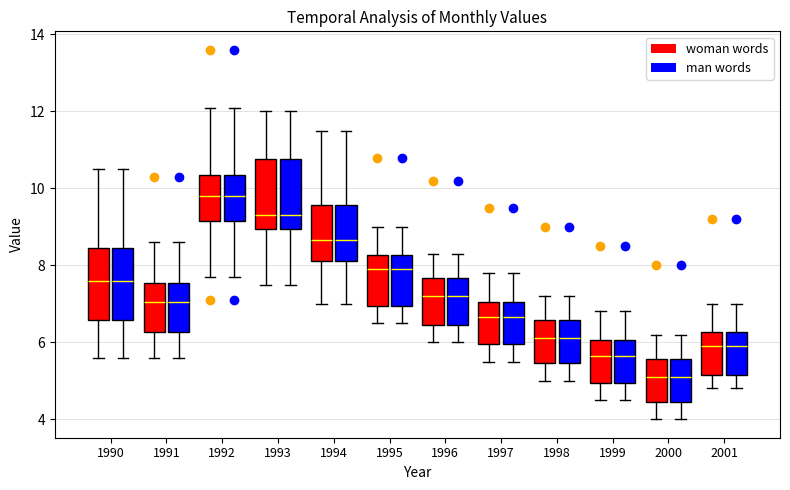

Reading left to right, transcribe this box plot: for each box, give where its median line is, the range the box spans, and where its two whiskers end, as read against the y-axis. The values are not printed on the chart, so give them approximately, as read against the axis.

1990 (woman words): median 7.6, box 6.6 to 8.4, whiskers 5.6 to 10.6
1990 (man words): median 7.6, box 6.6 to 8.4, whiskers 5.6 to 10.6
1991 (woman words): median 7.0, box 6.2 to 7.6, whiskers 5.6 to 8.6
1991 (man words): median 7.0, box 6.2 to 7.6, whiskers 5.6 to 8.6
1992 (woman words): median 9.8, box 9.2 to 10.4, whiskers 7.8 to 12.2
1992 (man words): median 9.8, box 9.2 to 10.4, whiskers 7.8 to 12.2
1993 (woman words): median 9.4, box 9.0 to 10.8, whiskers 7.6 to 12.0
1993 (man words): median 9.4, box 9.0 to 10.8, whiskers 7.6 to 12.0
1994 (woman words): median 8.6, box 8.2 to 9.6, whiskers 7.0 to 11.6
1994 (man words): median 8.6, box 8.2 to 9.6, whiskers 7.0 to 11.6
1995 (woman words): median 8.0, box 7.0 to 8.2, whiskers 6.6 to 9.0
1995 (man words): median 8.0, box 7.0 to 8.2, whiskers 6.6 to 9.0
1996 (woman words): median 7.2, box 6.4 to 7.6, whiskers 6.0 to 8.4
1996 (man words): median 7.2, box 6.4 to 7.6, whiskers 6.0 to 8.4
1997 (woman words): median 6.6, box 6.0 to 7.0, whiskers 5.6 to 7.8
1997 (man words): median 6.6, box 6.0 to 7.0, whiskers 5.6 to 7.8
1998 (woman words): median 6.2, box 5.4 to 6.6, whiskers 5.0 to 7.2
1998 (man words): median 6.2, box 5.4 to 6.6, whiskers 5.0 to 7.2
1999 (woman words): median 5.6, box 5.0 to 6.0, whiskers 4.6 to 6.8
1999 (man words): median 5.6, box 5.0 to 6.0, whiskers 4.6 to 6.8
2000 (woman words): median 5.2, box 4.4 to 5.6, whiskers 4.0 to 6.2
2000 (man words): median 5.2, box 4.4 to 5.6, whiskers 4.0 to 6.2
2001 (woman words): median 6.0, box 5.2 to 6.2, whiskers 4.8 to 7.0
2001 (man words): median 6.0, box 5.2 to 6.2, whiskers 4.8 to 7.0